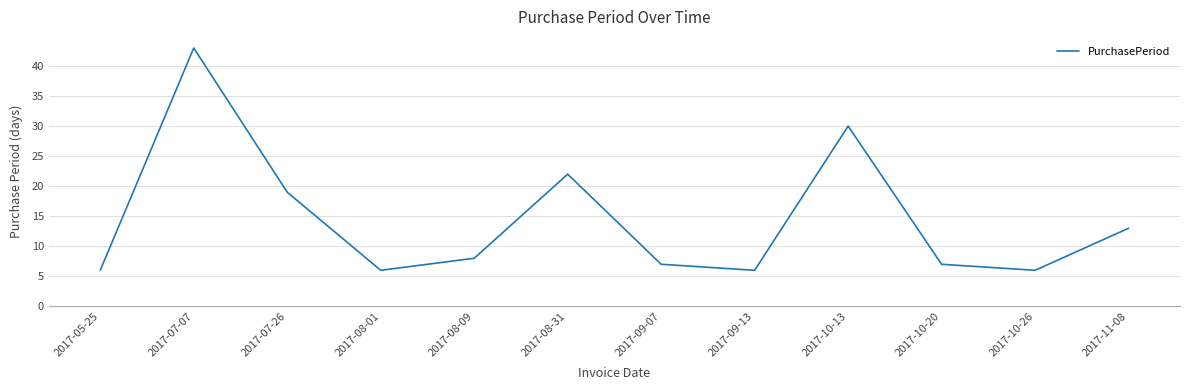

What is the difference between the values at 2017-07-07 and 2017-09-13?

37